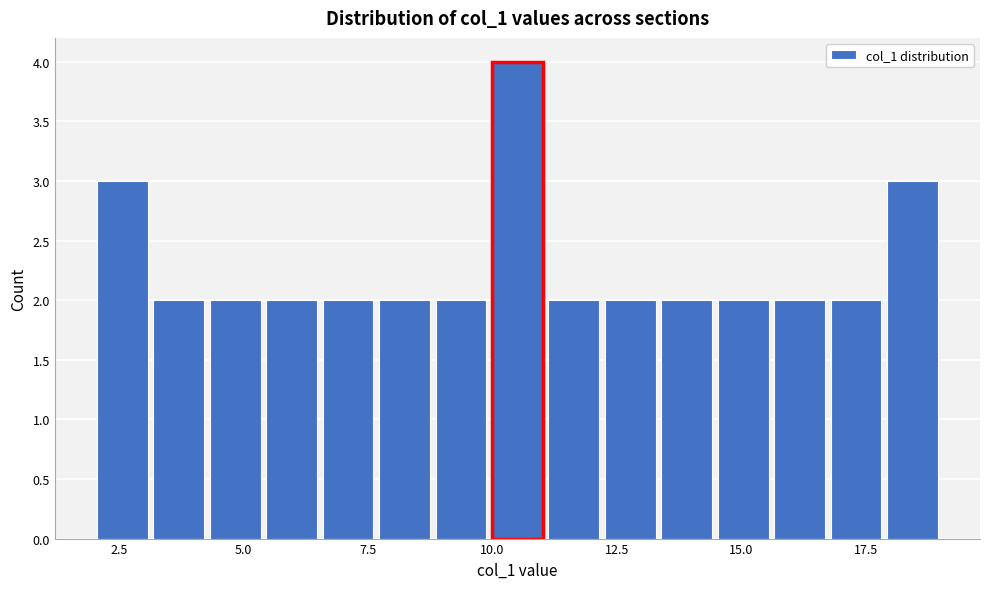

Read against the x-axis, roughly where is the centre of the tallest bar?

10.5